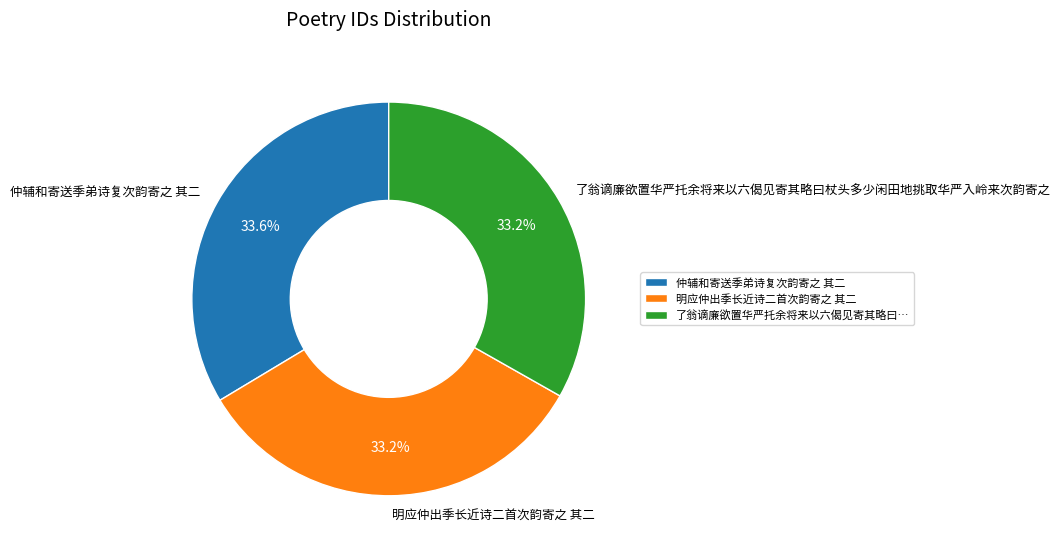

Does any single category account for the majority?

No